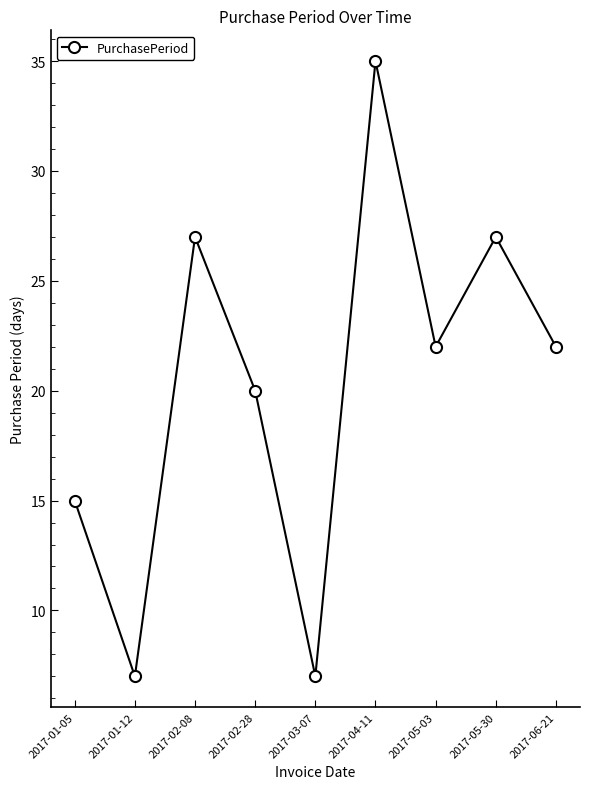

Where does the data first go above 22?

2017-02-08